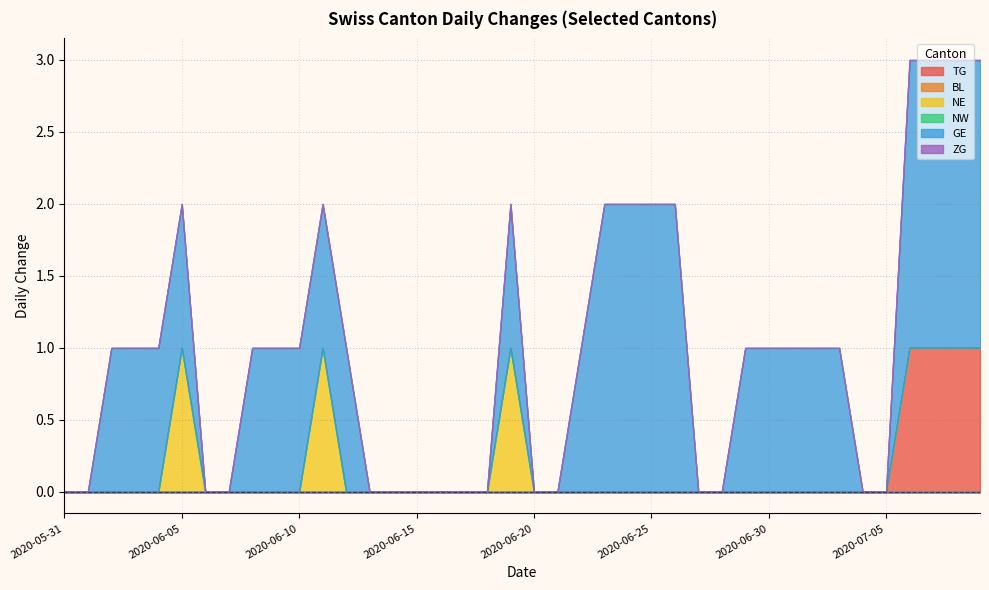

True or false: NE and BL cross at least once.

False